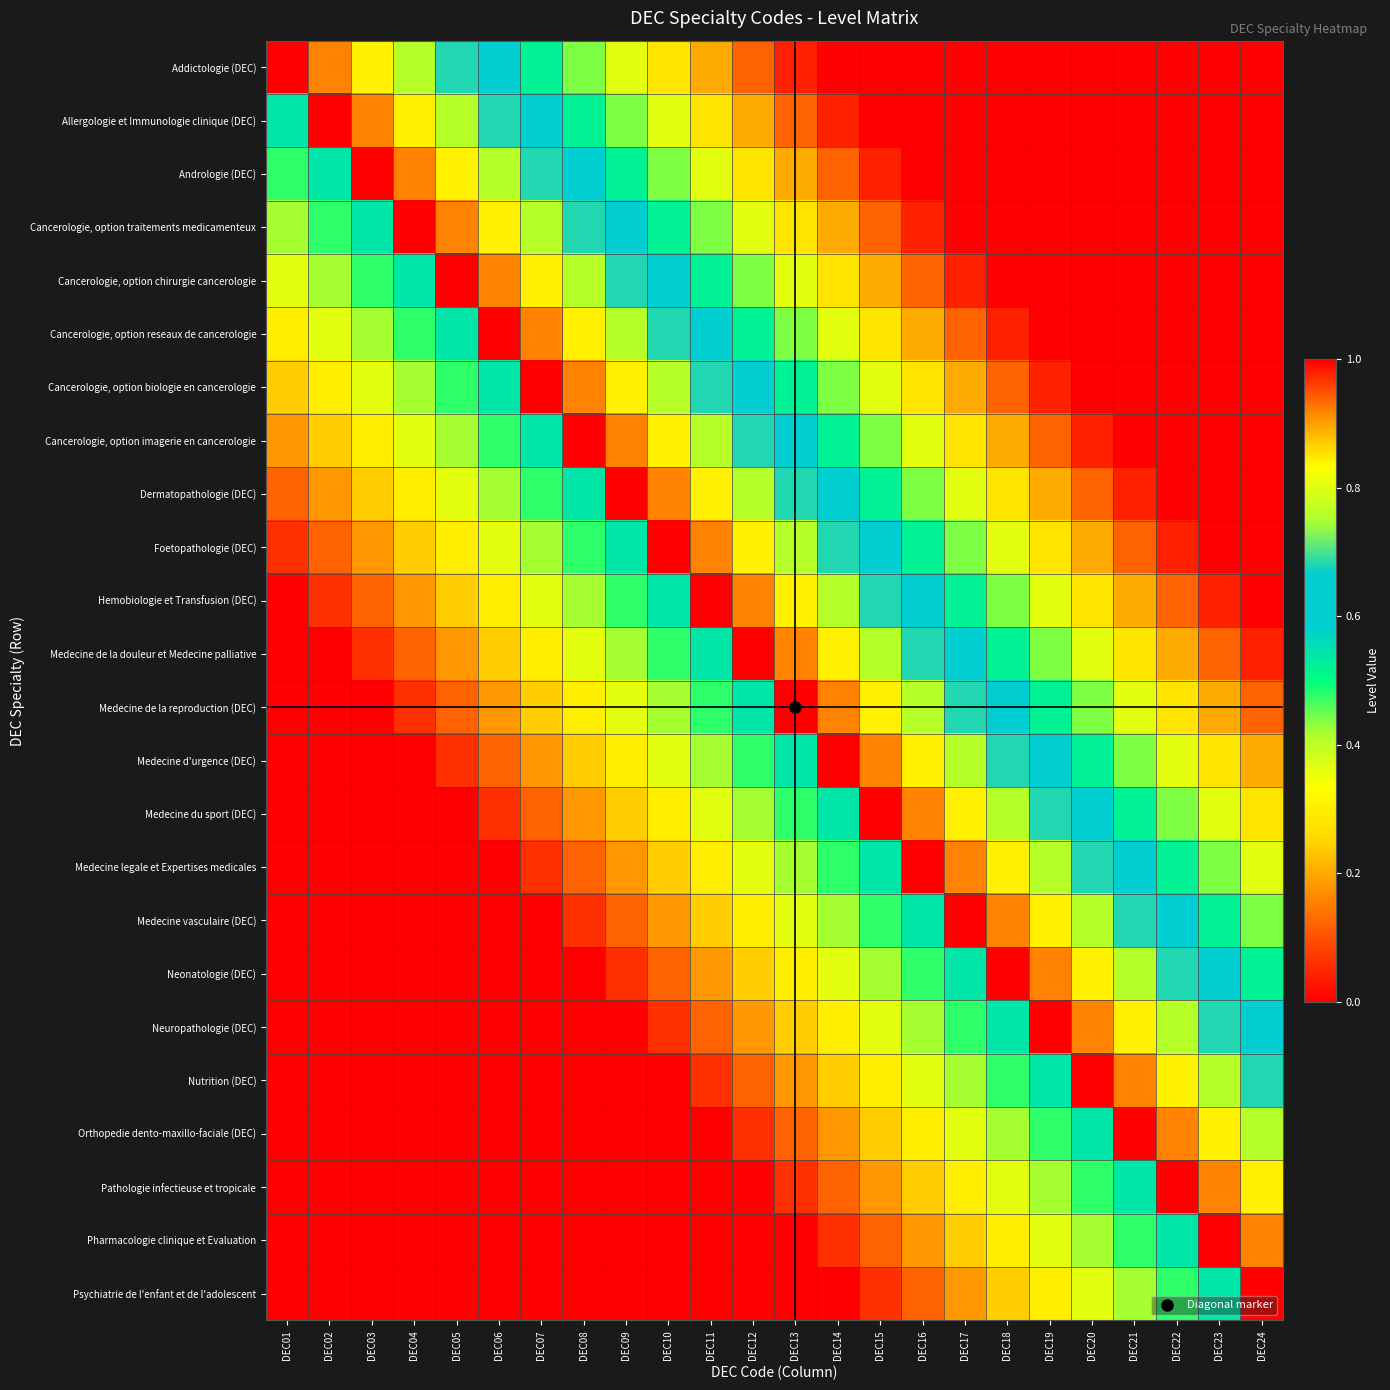

At which category is the sum across all series the highest?

DEC13